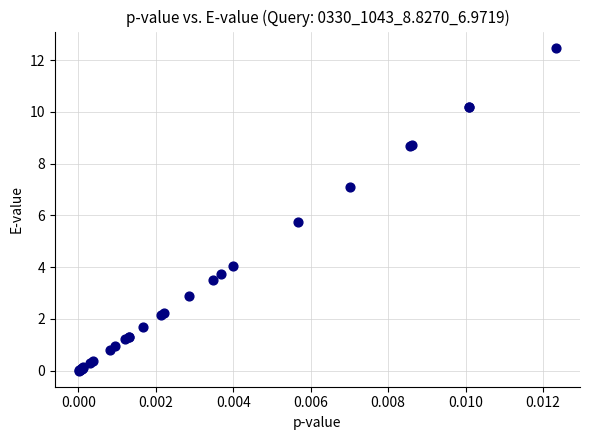

What Y value in the scatter plot is closest to 6?

5.7